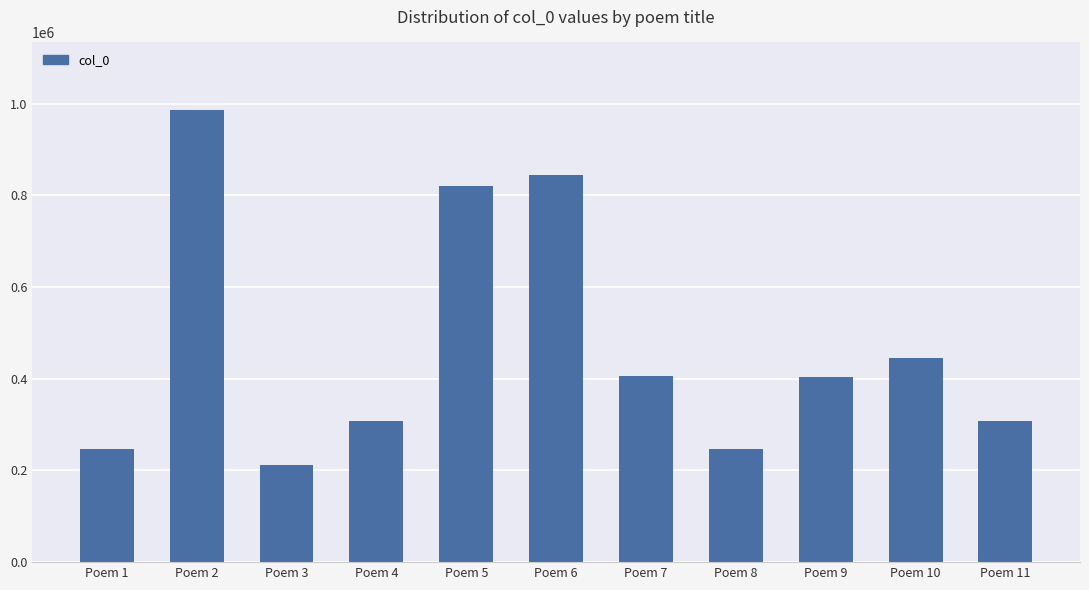

Which category has the lowest value across all series?

Poem 3